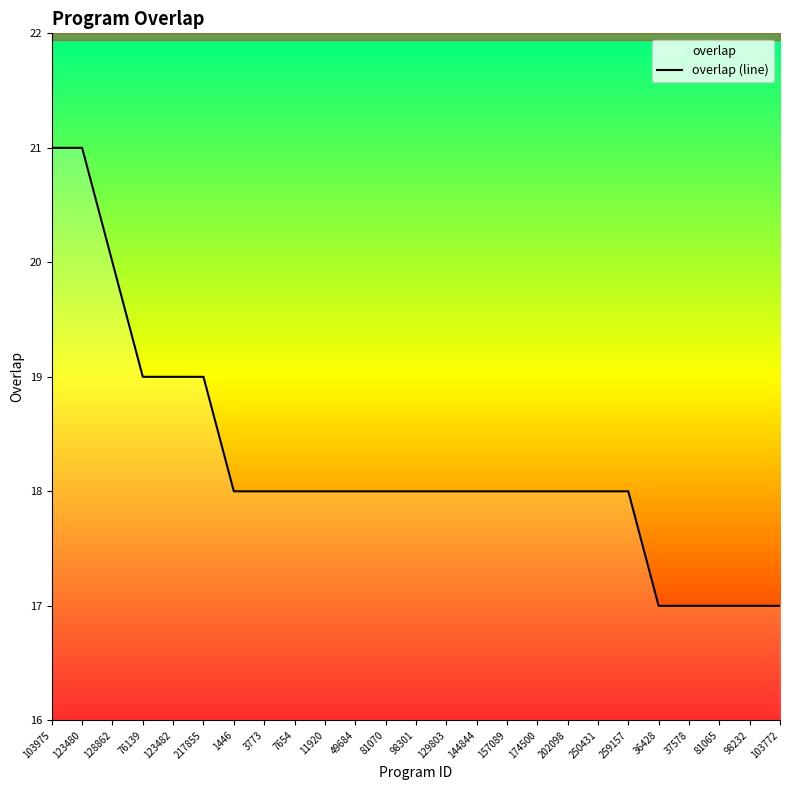

Reading right to left, what are all the values shown in this chart?

17	17	17	17	17	18	18	18	18	18	18	18	18	18	18	18	18	18	18	19	19	19	20	21	21